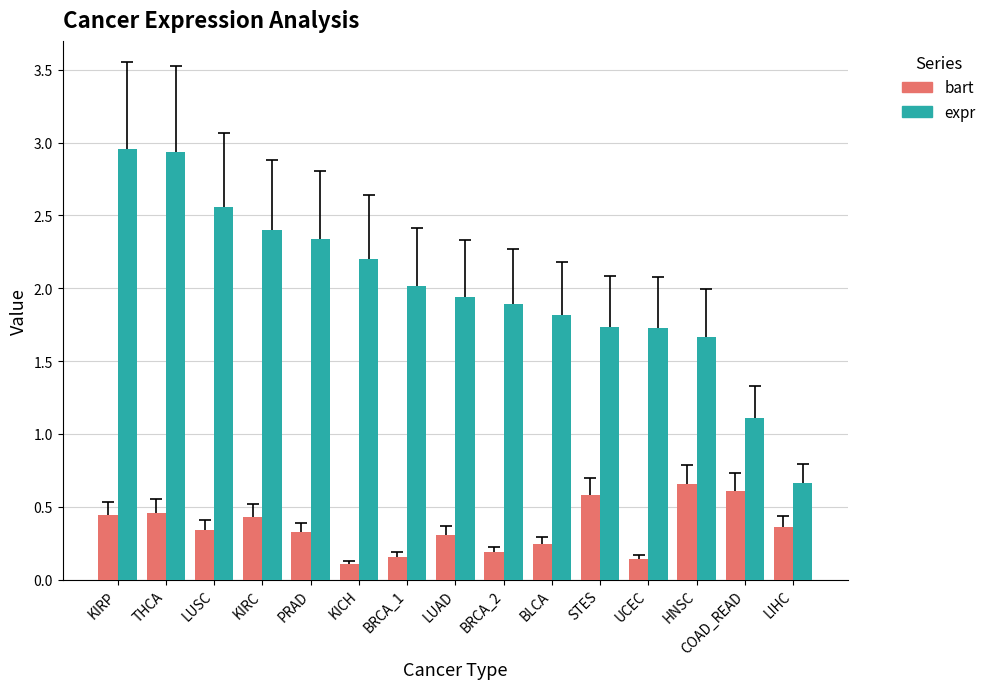

Between BRCA_2 and COAD_READ, which series saw the biggest shift?

expr